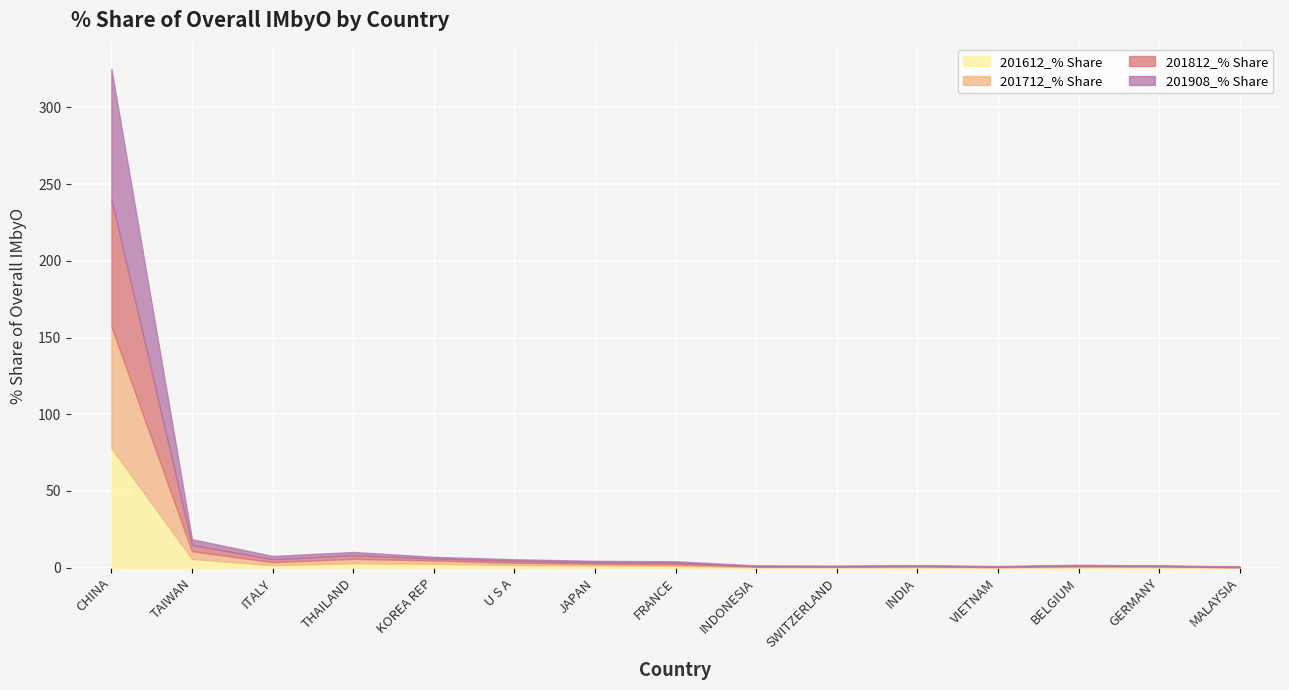

At how many categories does at least one series exceed 76?

1